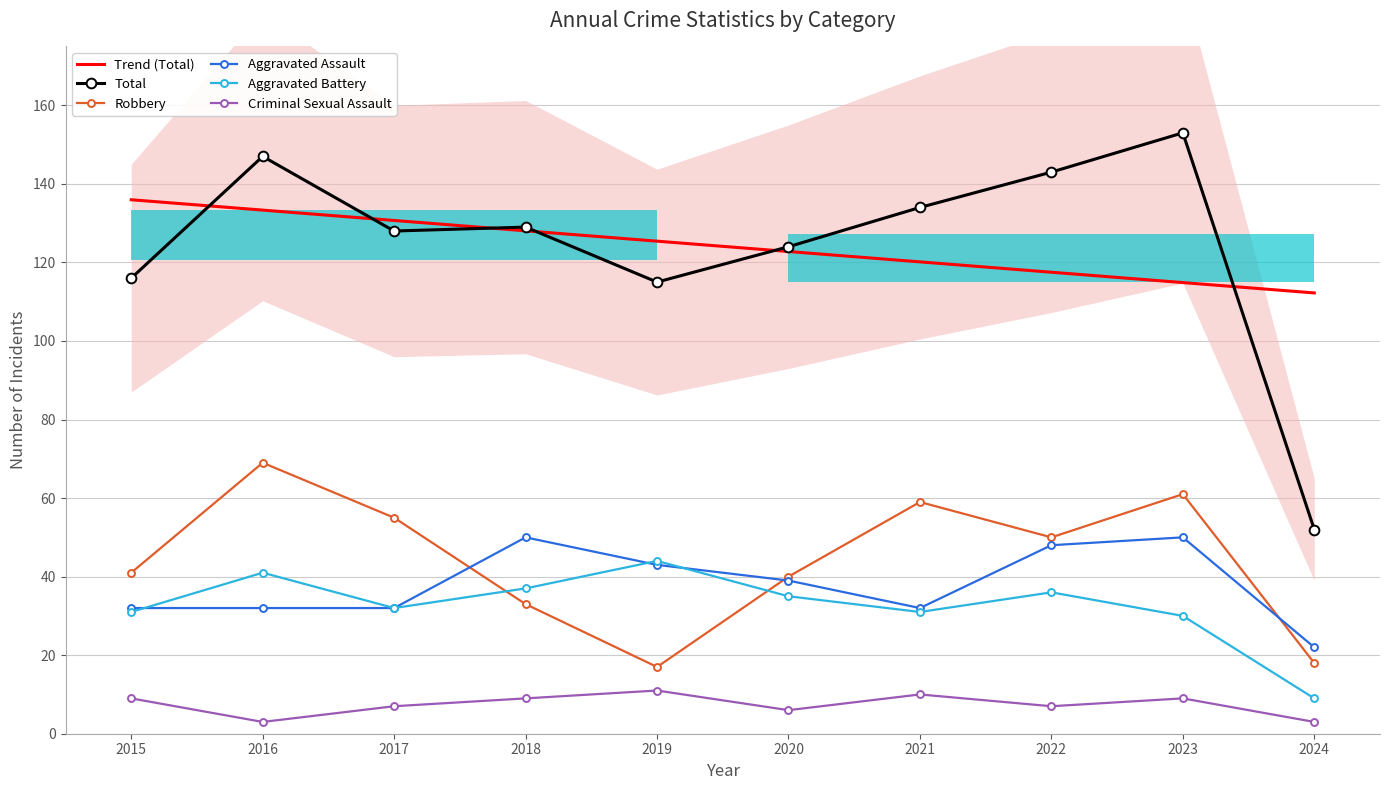

How many lines are shown in the chart?

6